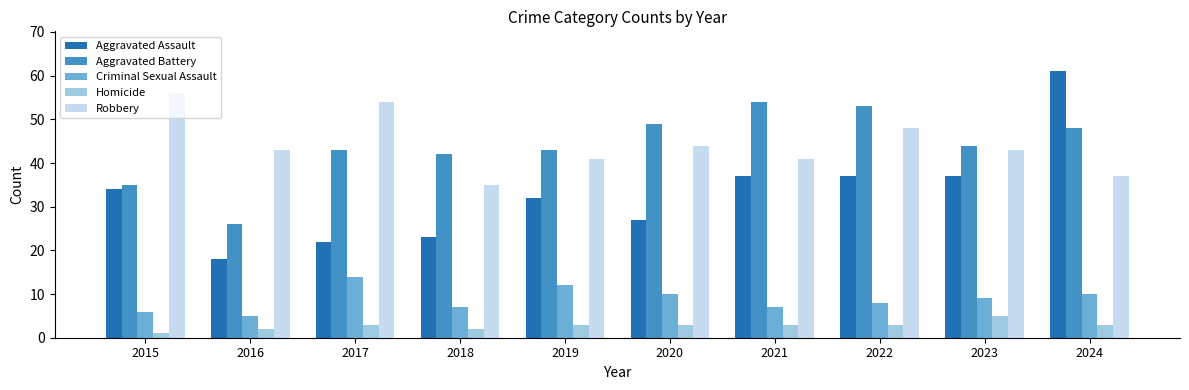

Which series has the largest range (max minus min)?

Aggravated Assault